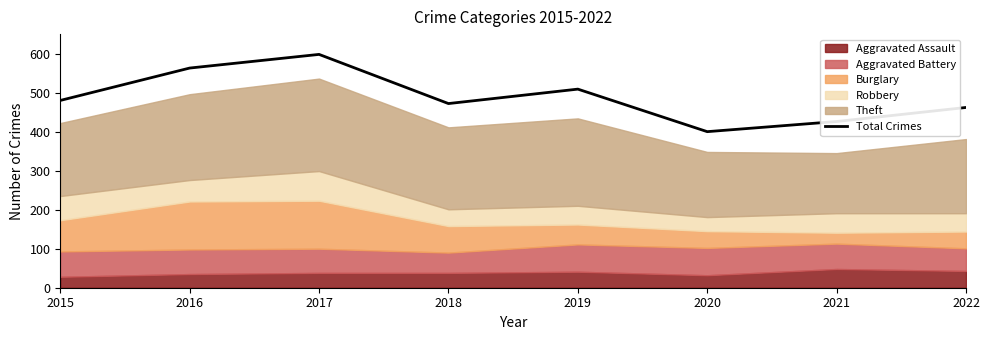

Is it true that the value at 2022 is 217?

False